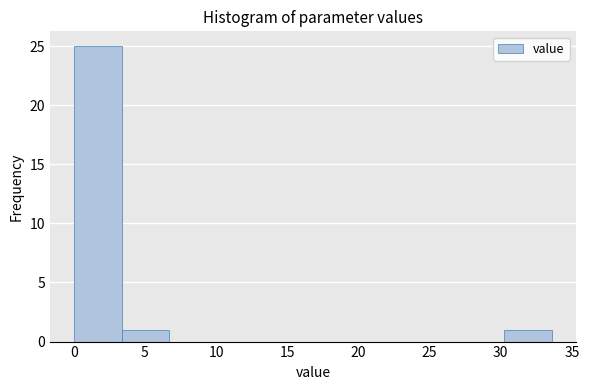

Reading left to right, transcribe this chart: for each bar, give the range it covers on the x-axis and its height. Neither the bar edges nor the heights are printed on the chart, so give them approximately, as read against the axes.

0.0 to 3.5: 25
3.5 to 6.5: 1
6.5 to 10.0: 0
10.0 to 13.5: 0
13.5 to 17.0: 0
17.0 to 20.0: 0
20.0 to 23.5: 0
23.5 to 27.0: 0
27.0 to 30.0: 0
30.0 to 33.5: 1